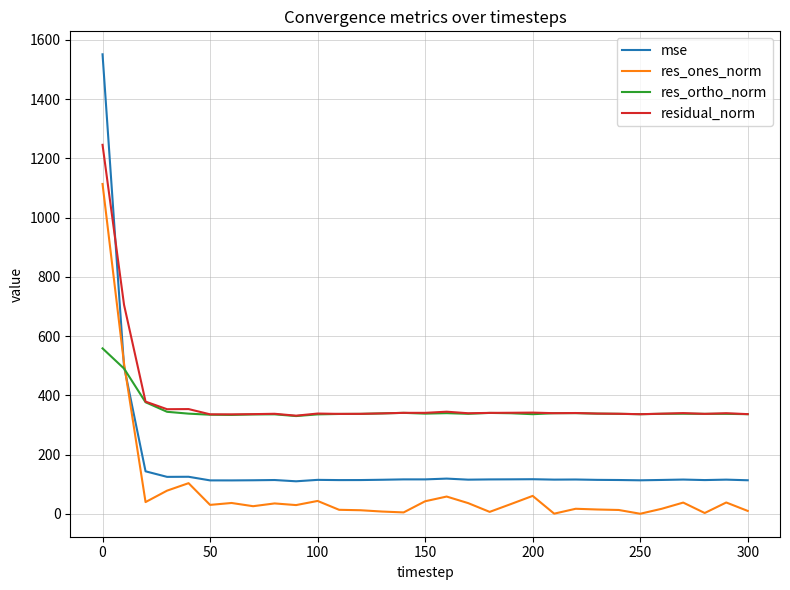

What is the minimum value shown in the chart?

0.1